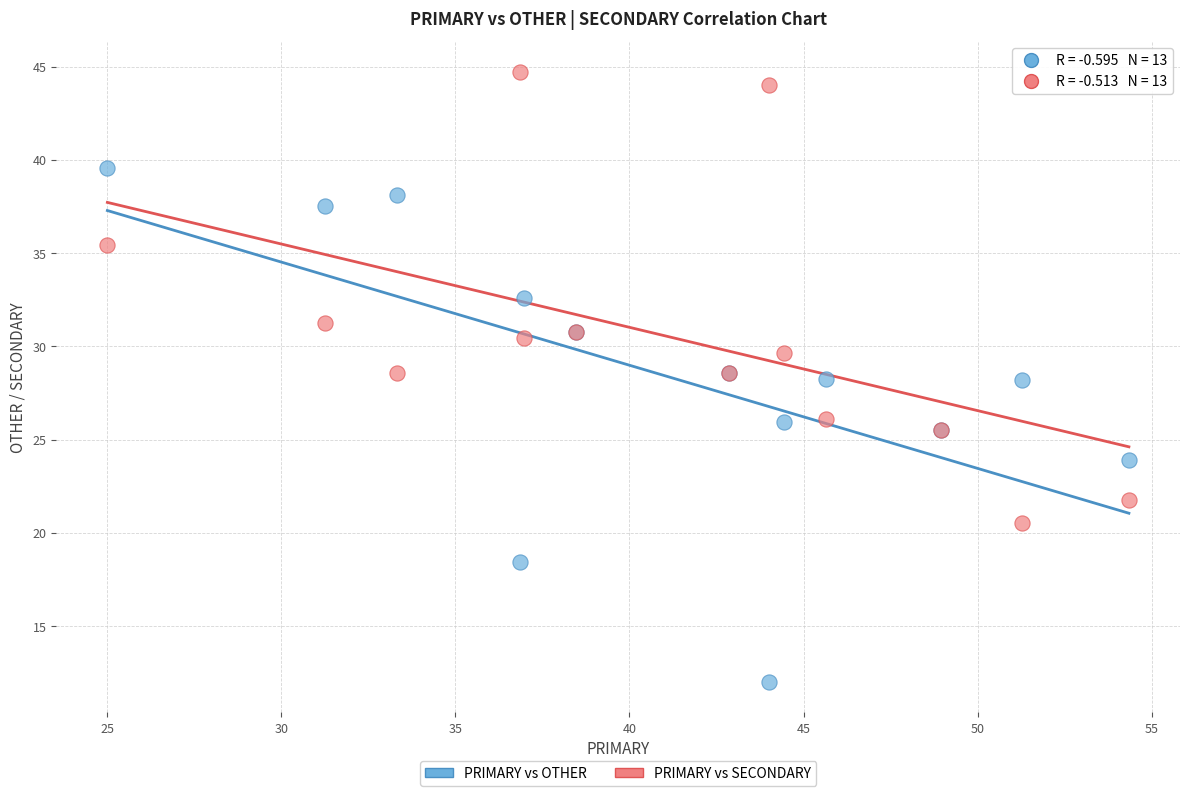

What is the X range (max minus min) for the scatter plot?

29.3